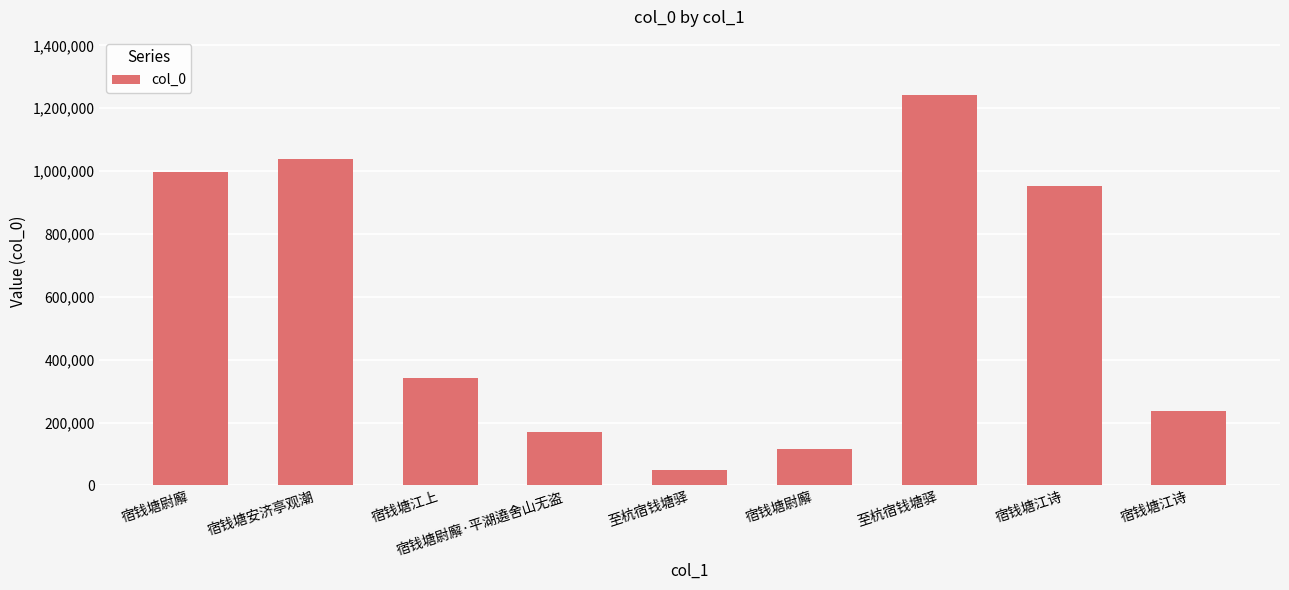

Where is the data nearest to the value 645550?

宿钱塘江上